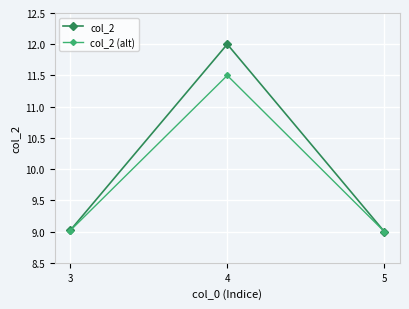

Which series has the widest spread of values?

col_2